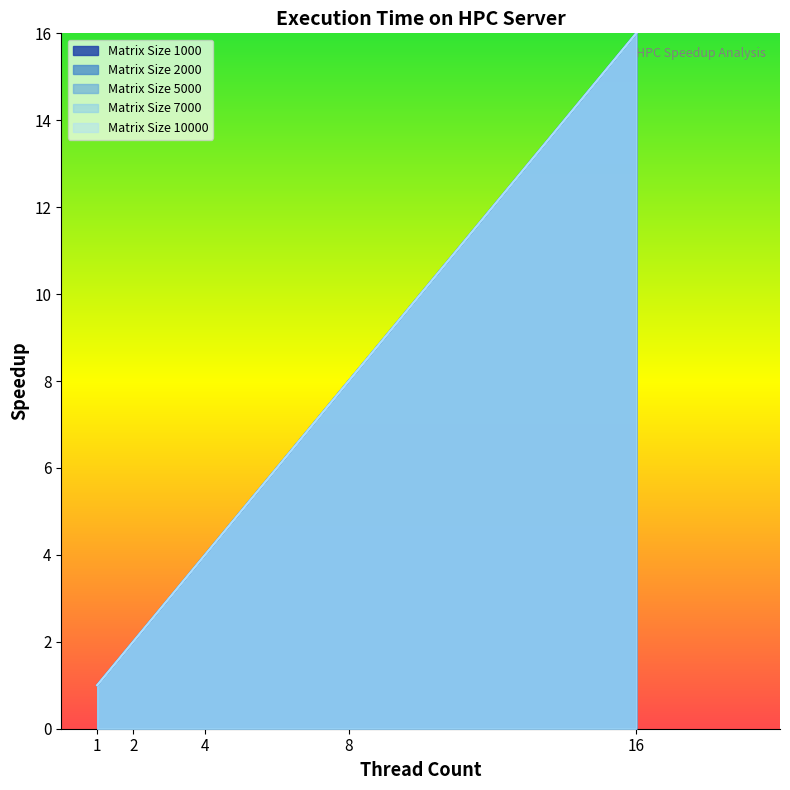

True or false: Matrix Size 10000 and Matrix Size 7000 intersect in this chart.

False